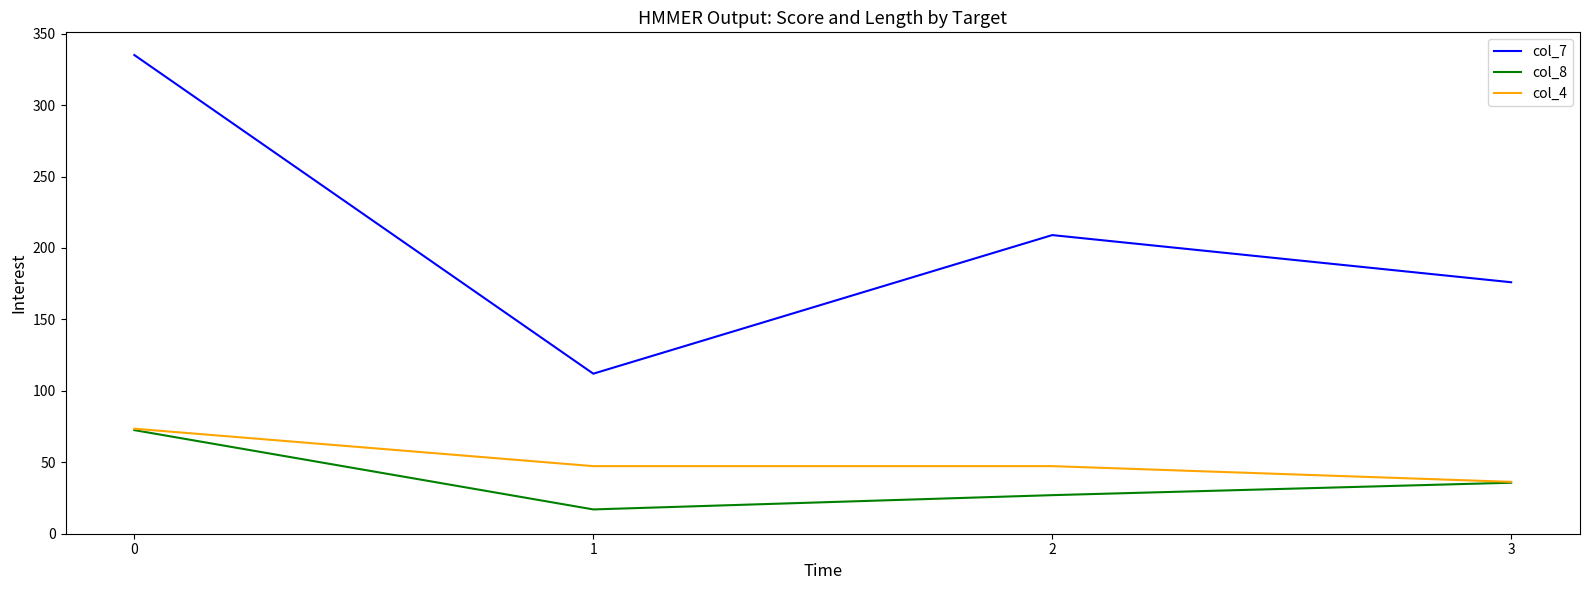

True or false: col_7 and col_8 intersect in this chart.

False